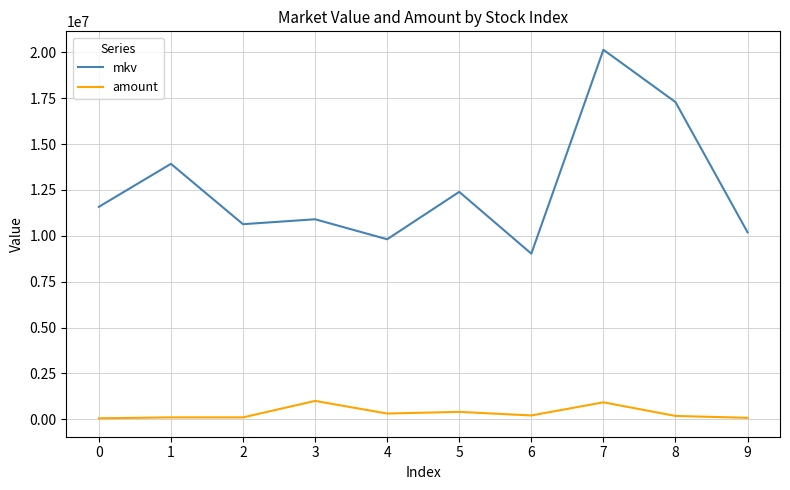

At how many categories does at least one series exceed 17773852?

1